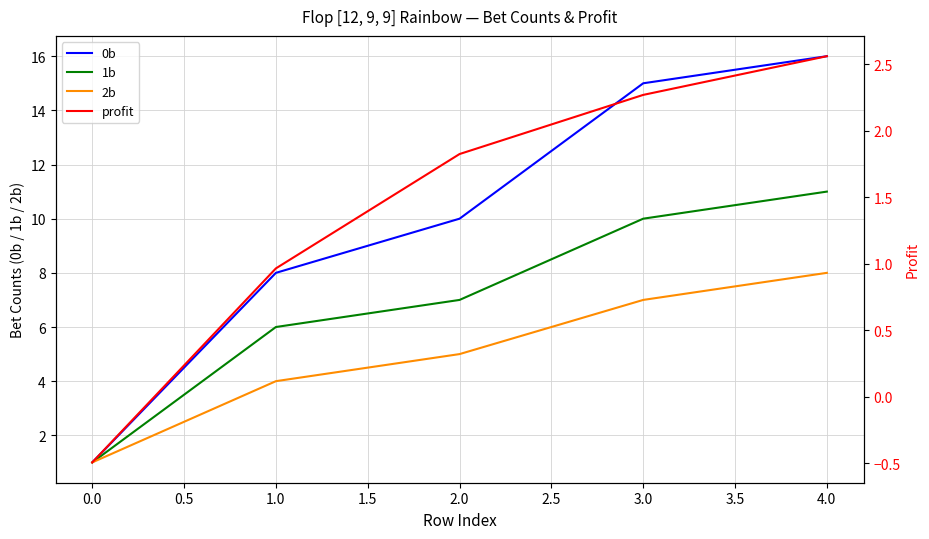

Is it true that 1b equals 19.6 at 4.0?

False